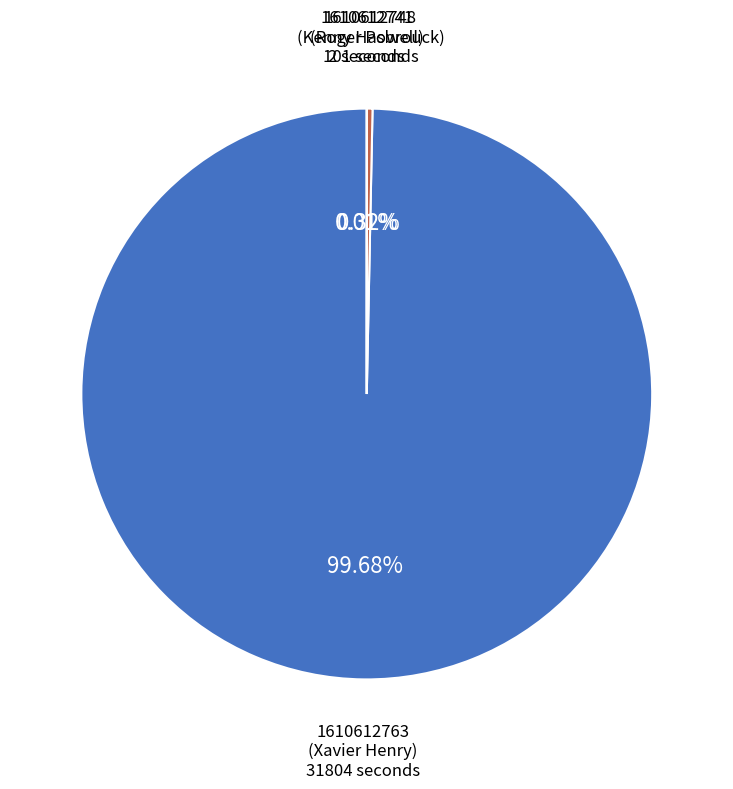

Is there a majority slice in this chart?

Yes